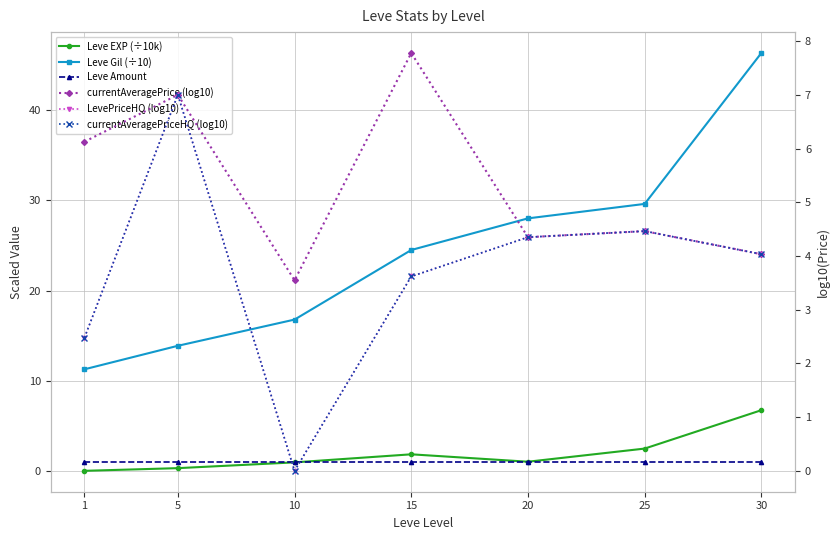

True or false: currentAveragePrice (log10) and currentAveragePriceHQ (log10) cross at least once.

False